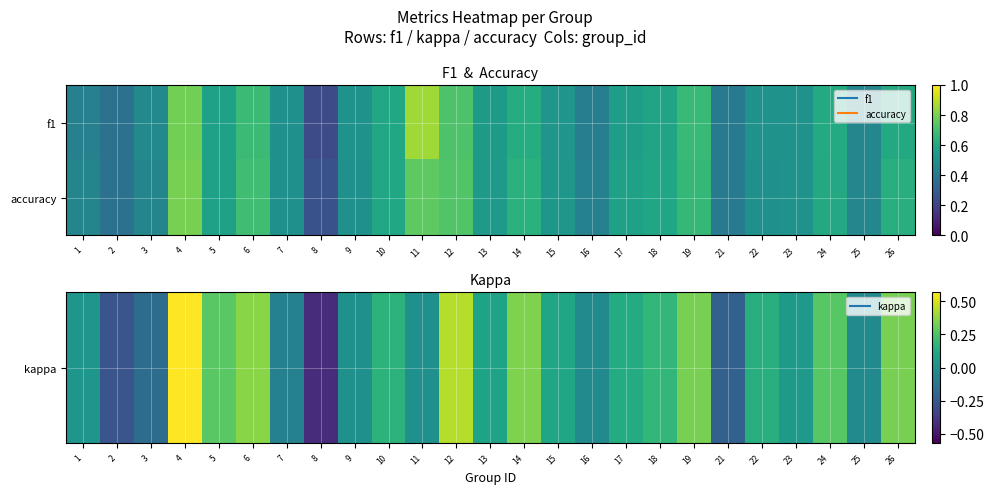

At how many categories does at least one series exceed 0?

25